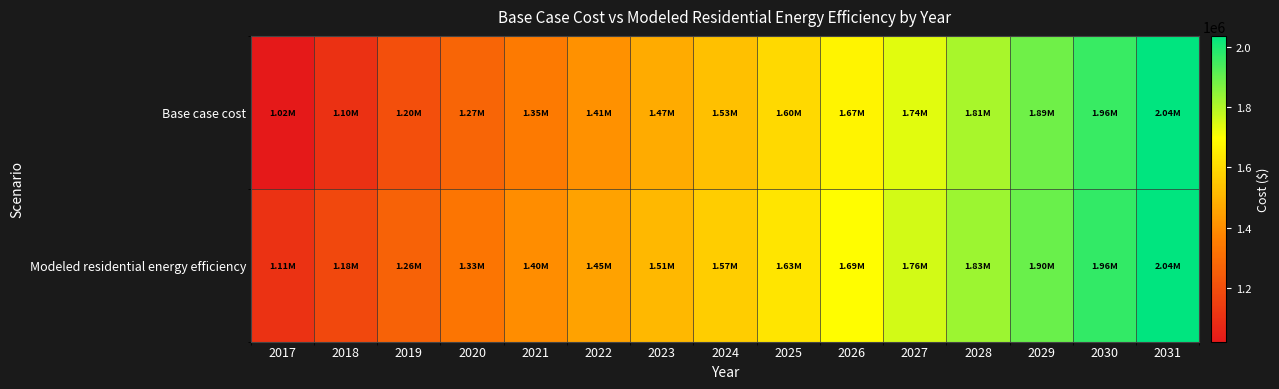

What is the total value across all series at 2022?

2862922.0